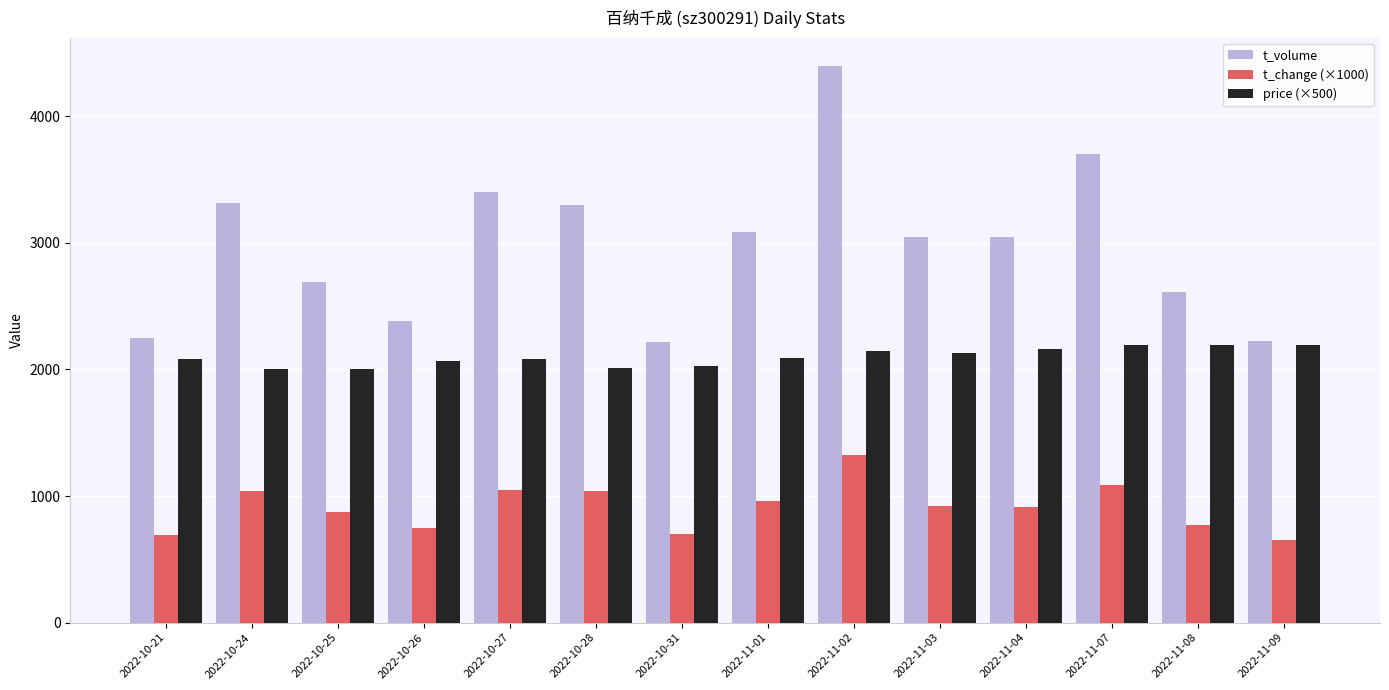

What is the sum of the price (×500) values at 2022-10-24 and 2022-11-01?

4095.0